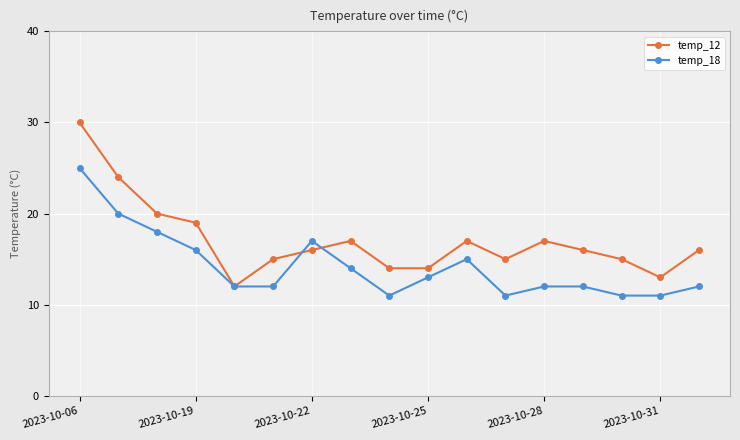

Which series has the largest total across all categories?

temp_12